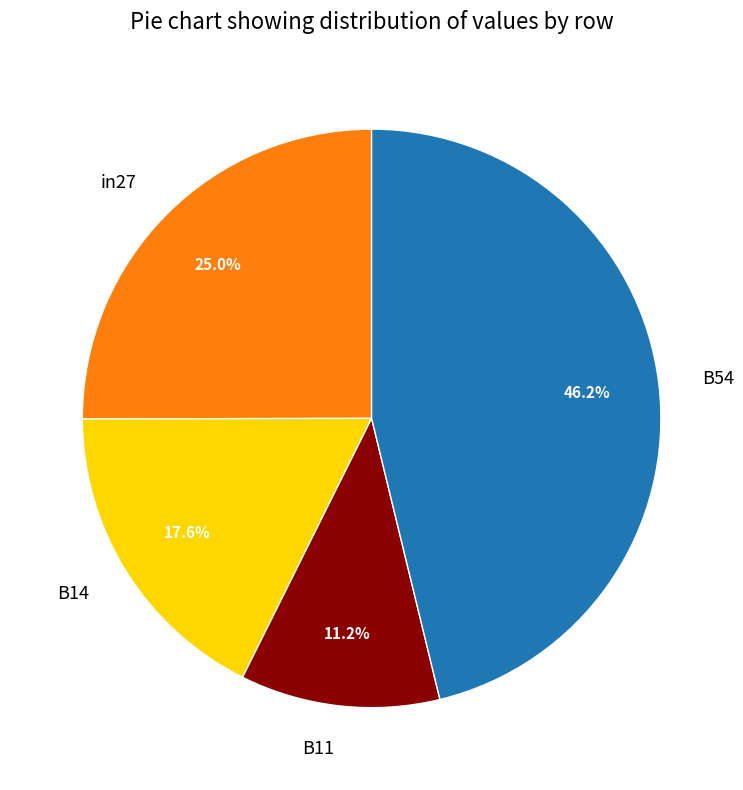

What is the smallest slice in the pie chart?

B11